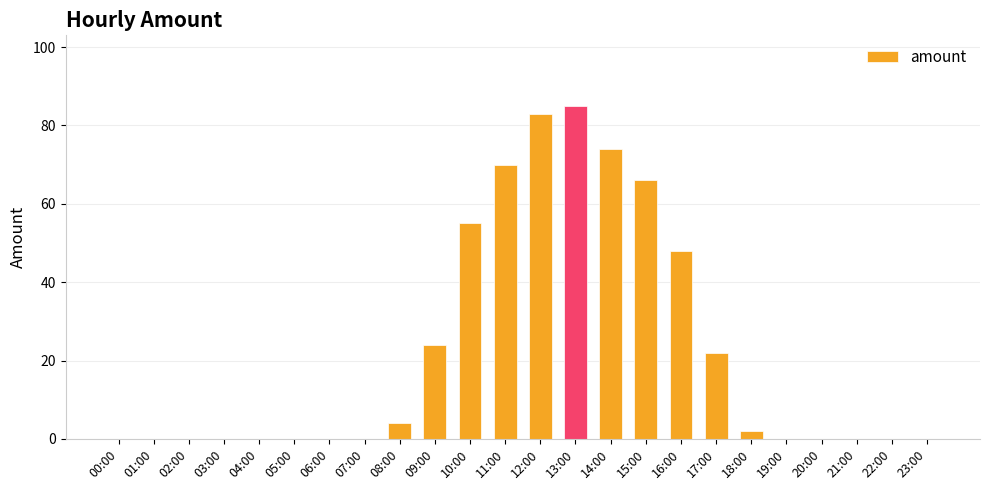

Count the number of categories in the chart.

24